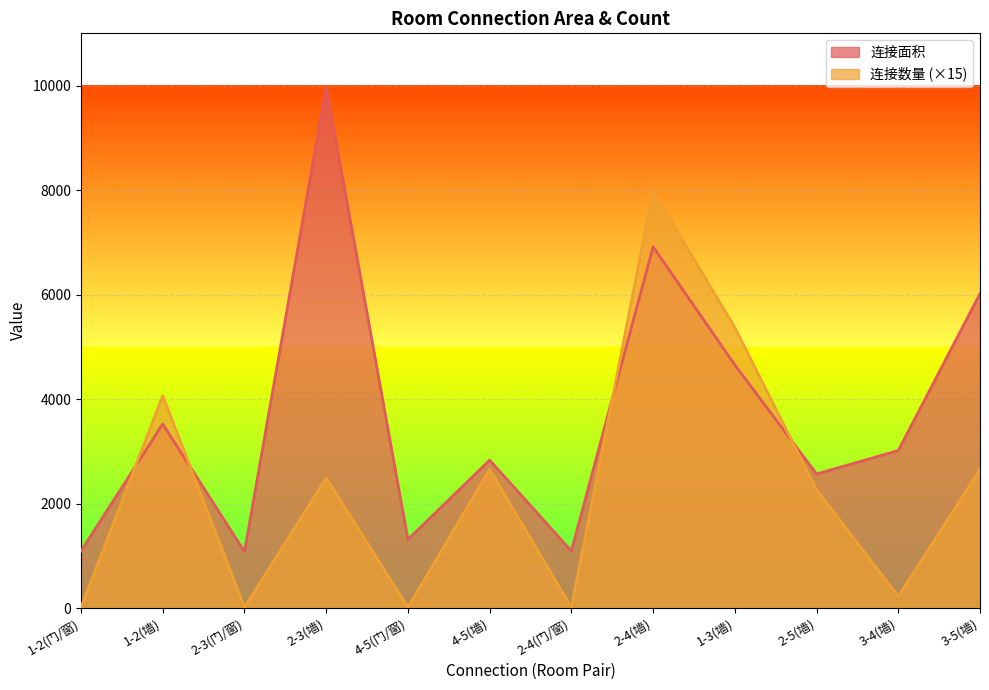

Is the value of 连接面积 at 2-4(门/窗) greater than the value of 连接数量 at 1-3(墙)?

No